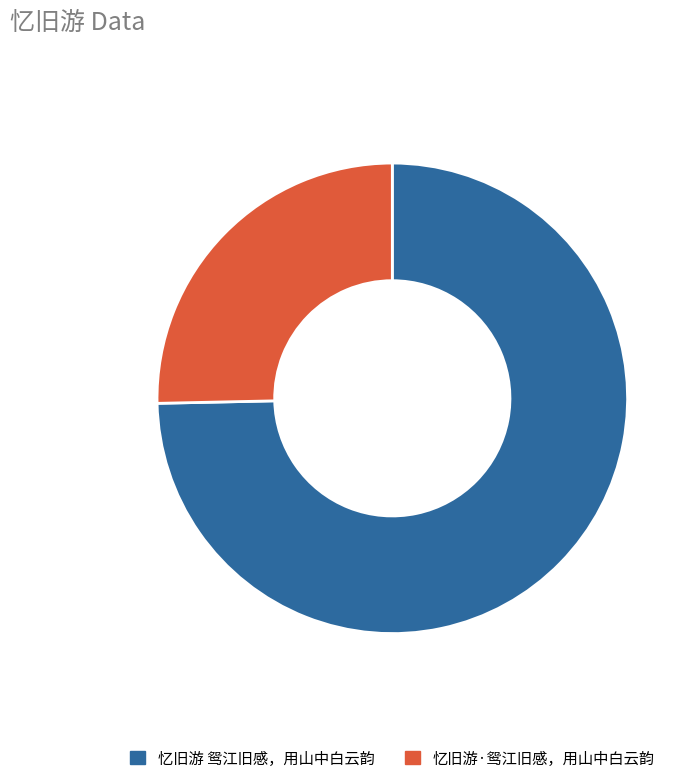

True or false: 忆旧游 鸳江旧感，用山中白云韵 accounts for 75% of the total.

True